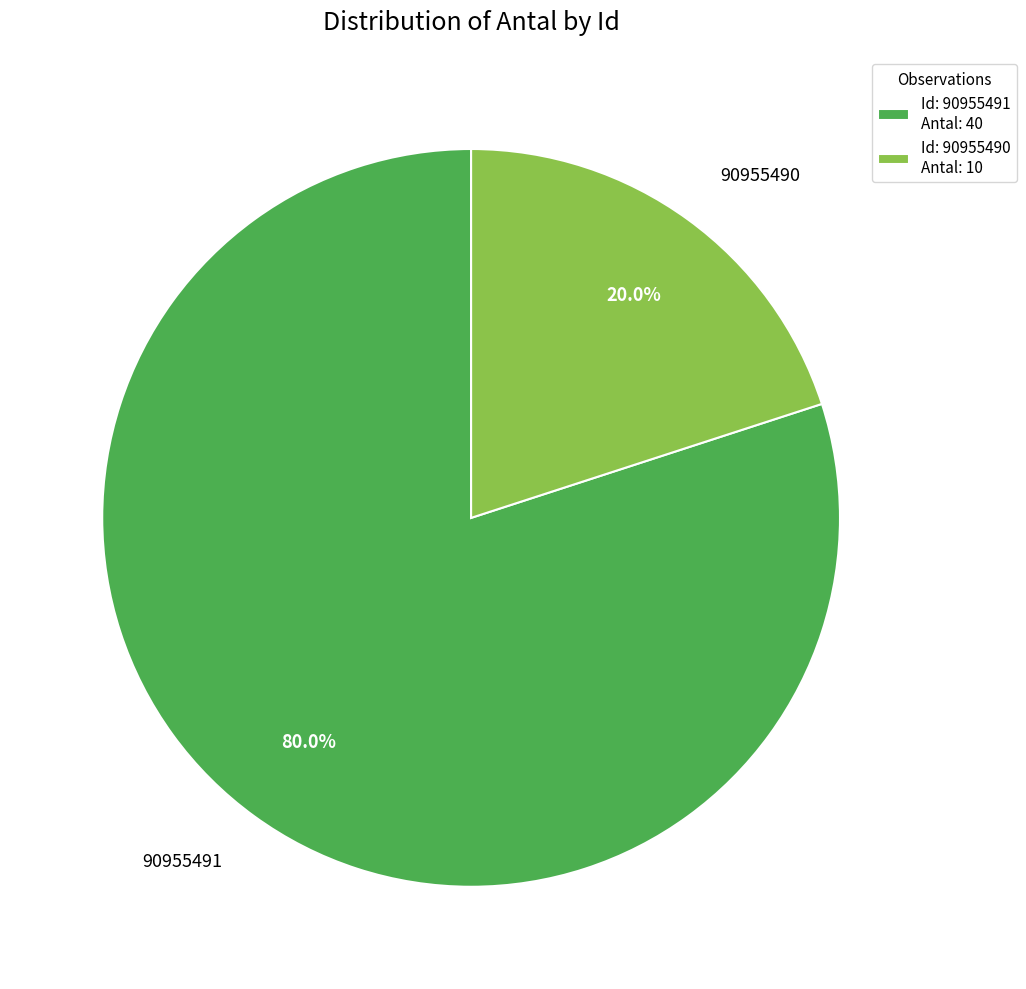

Rank the categories by value from lowest to highest.

Id: 90955490 Antal: 10, Id: 90955491 Antal: 40